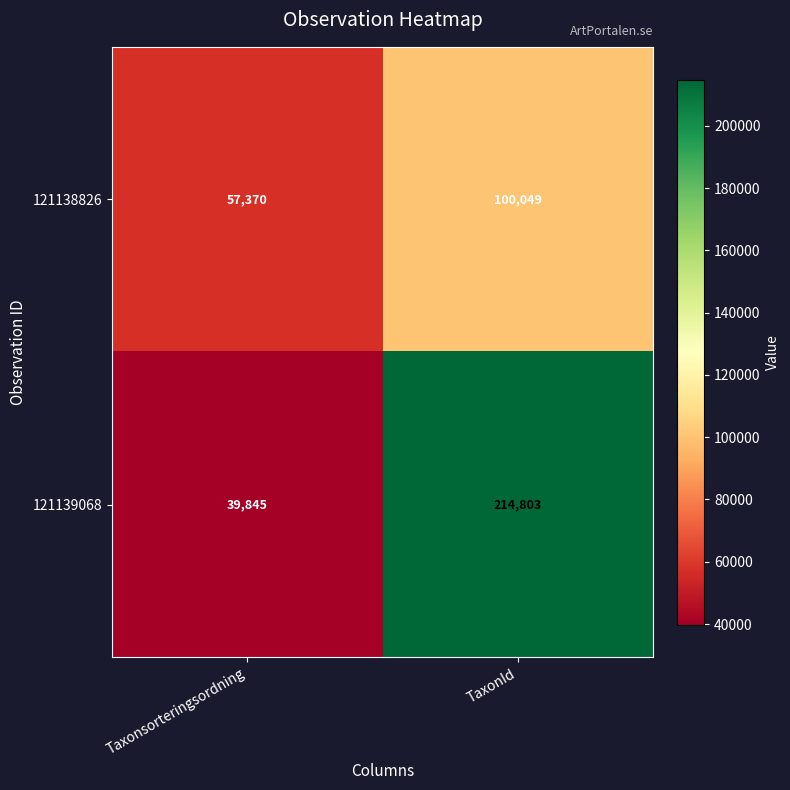

Reading right to left, what are all the values shown in this chart?

121138826: TaxonId=100049	Taxonsorteringsordning=57370
121139068: TaxonId=214803	Taxonsorteringsordning=39845